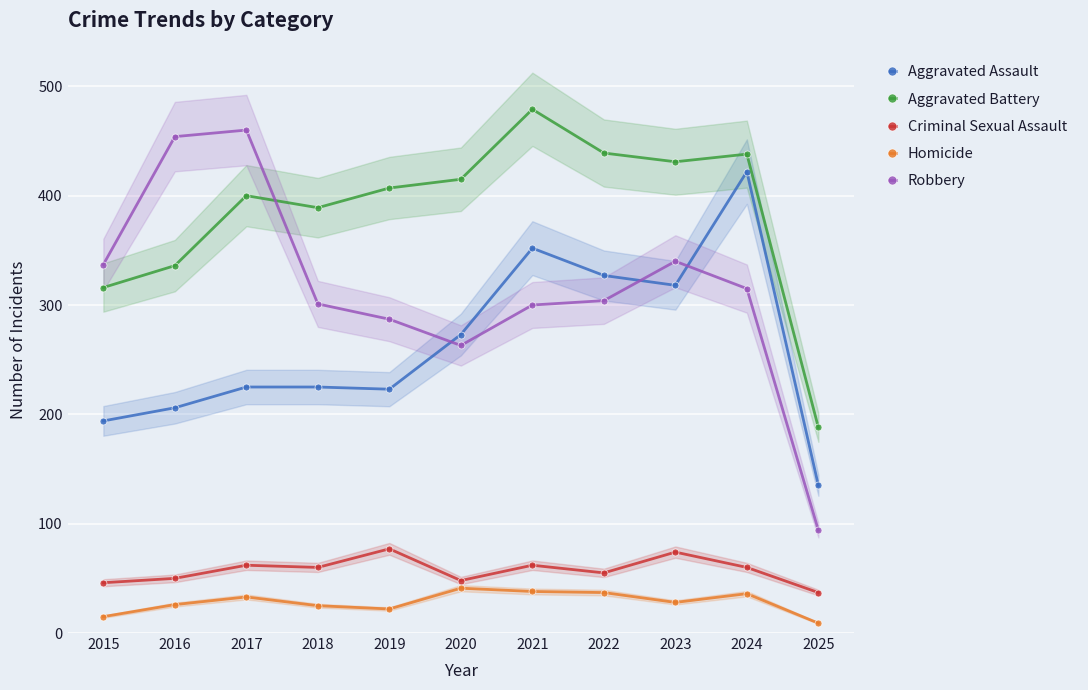

True or false: Robbery and Homicide cross at least once.

False